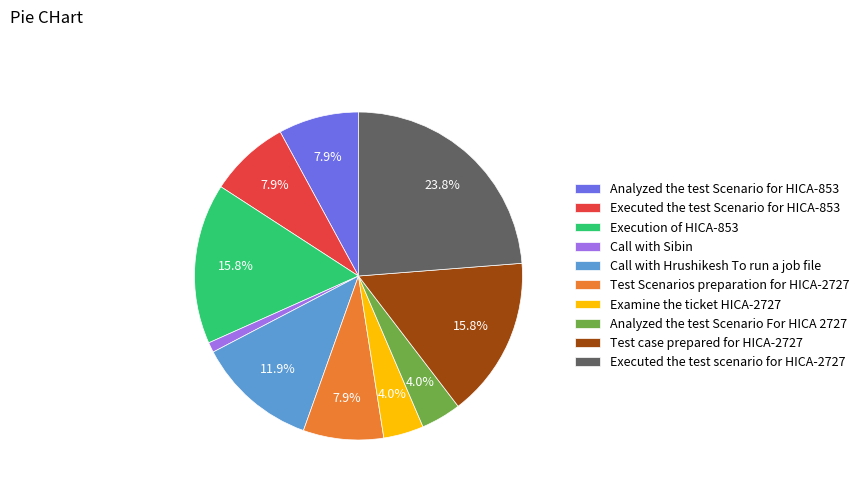

To the nearest percent, what is the combined percentage of Call with Hrushikesh To run a job file and Executed the test scenario for HICA-2727?

36%